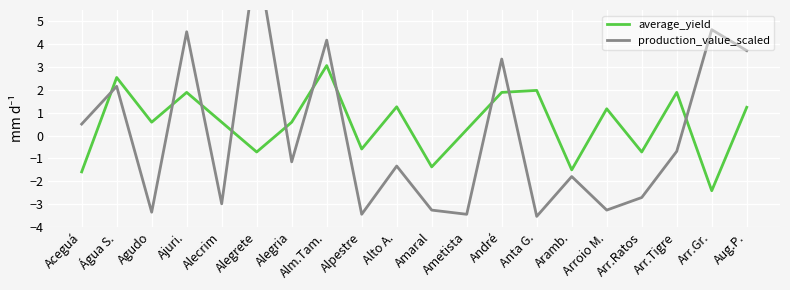

Rank the series by their average value, from lowest to highest.

production_value_scaled, average_yield